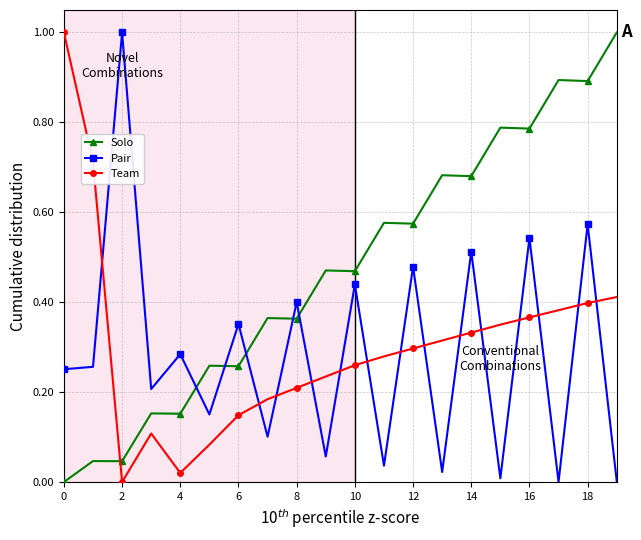

What is the highest value of the Pair series?

1.0